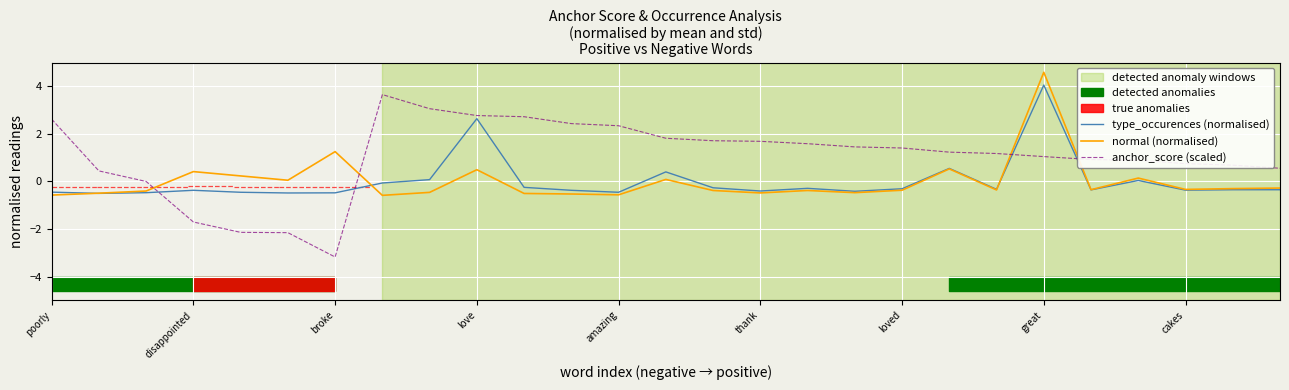

At 23, list the series in order from largest to smallest.

anchor_score (scaled), normal (normalised), type_occurences (normalised)